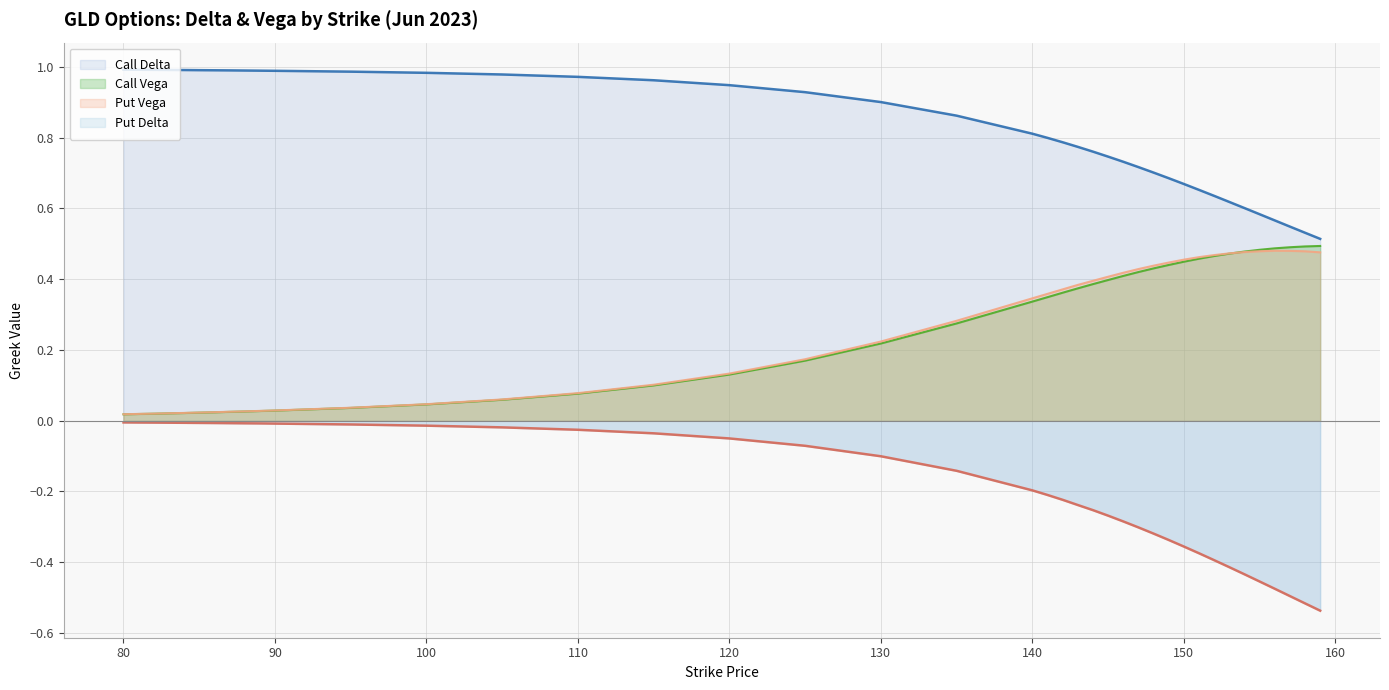

True or false: Call Delta has more than 0 interior local peaks.

False